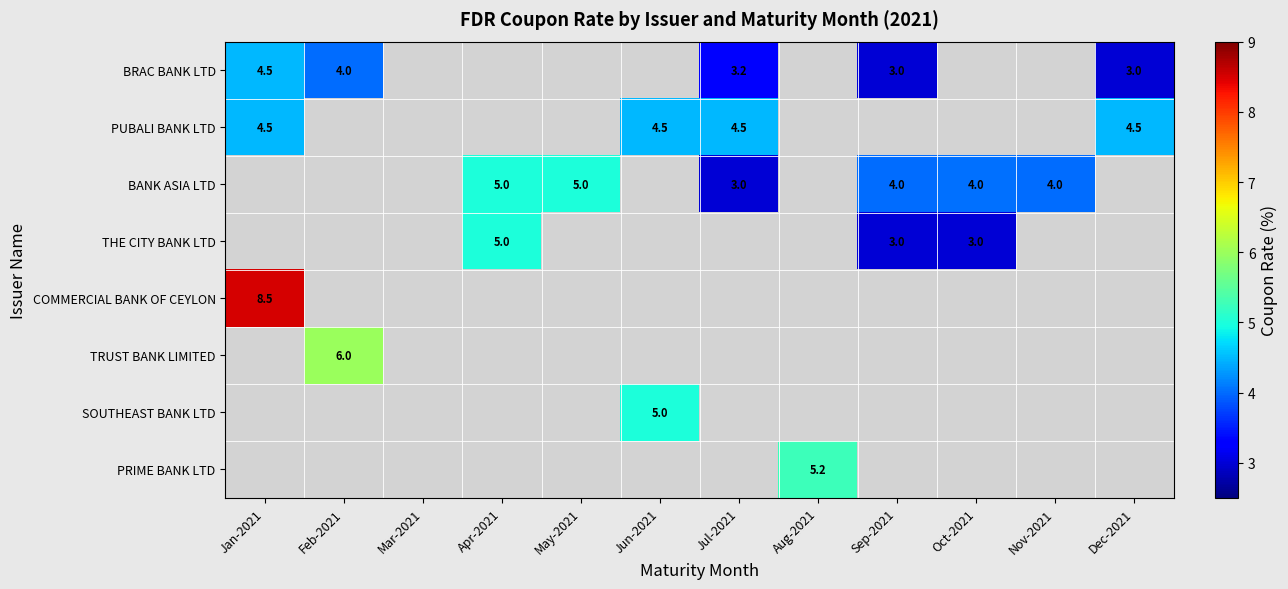

The BANK ASIA LTD series shows 3.4 at Apr-2021. True or false?

False